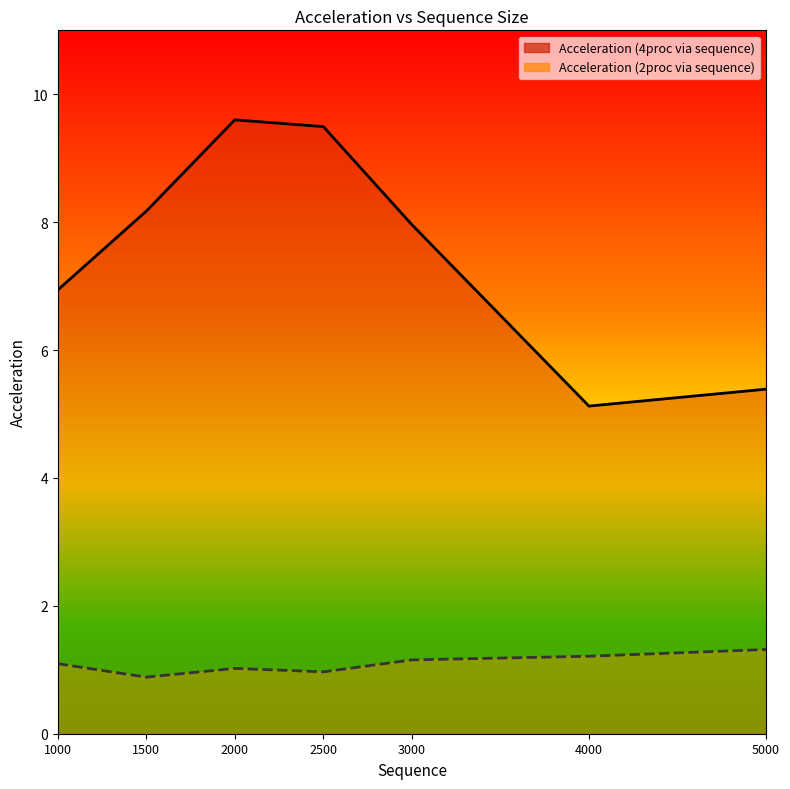

What is the average value of the Acceleration (2proc via sequence) series?

1.1